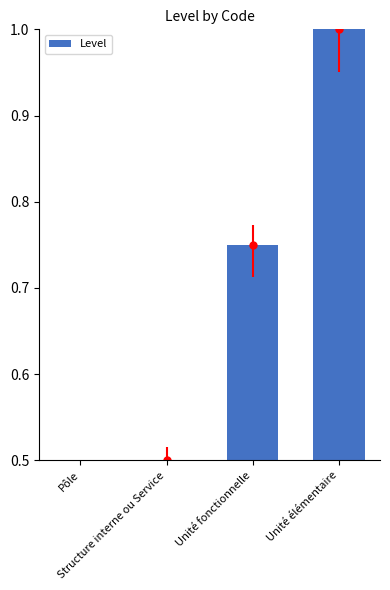

Rank the categories by value from lowest to highest.

Pôle, Structure interne ou Service, Unité fonctionnelle, Unité élémentaire